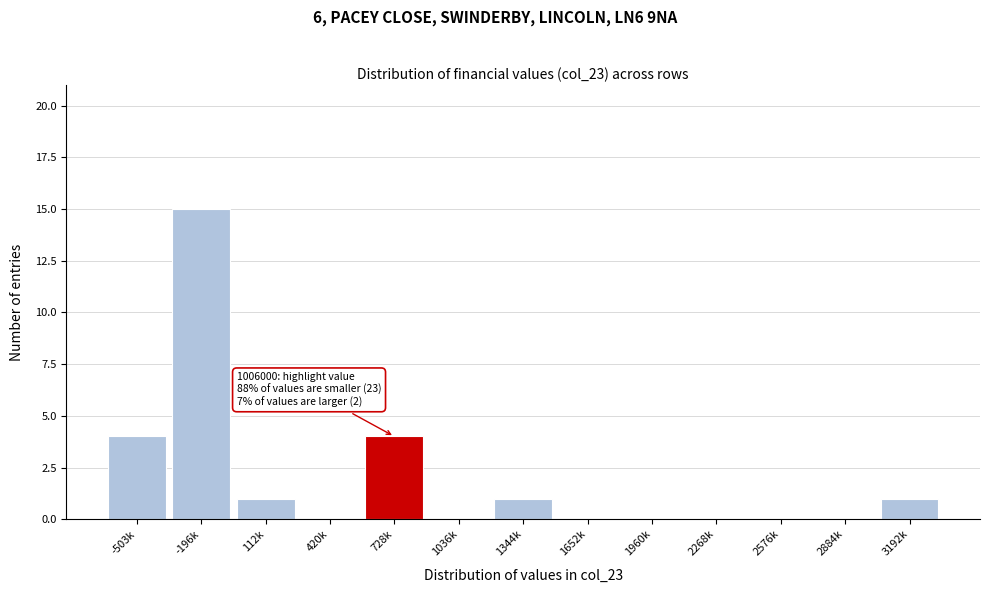

Reading right to left, list all the values displayed in this chart.

3192k=1	2884k=0	2576k=0	2268k=0	1960k=0	1652k=0	1344k=1	1036k=0	728k=4	420k=0	112k=1	-196k=15	-503k=4